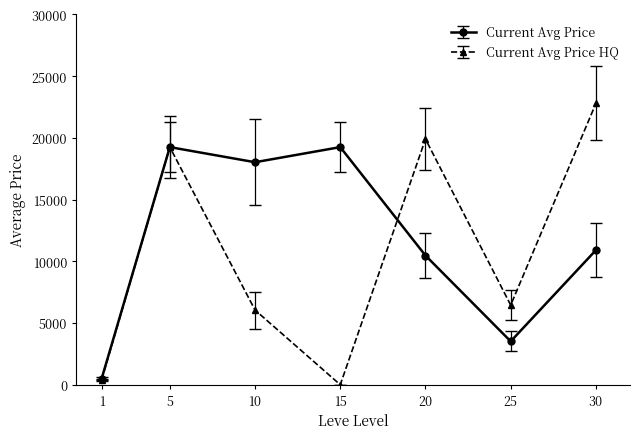

Rank the series by their maximum value, from lowest to highest.

Current Avg Price, Current Avg Price HQ